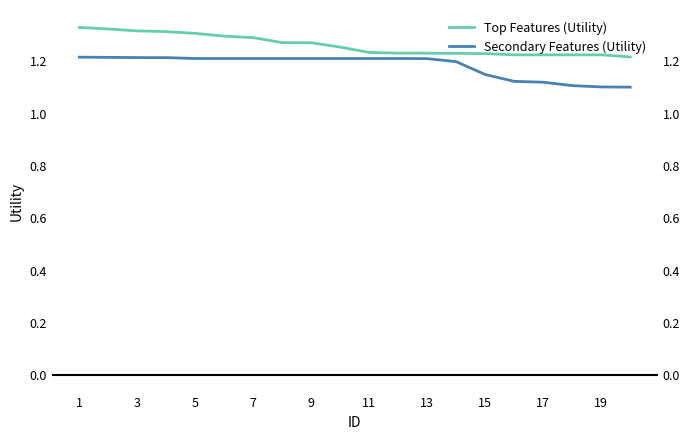

At how many categories does at least one series exceed 1?

20